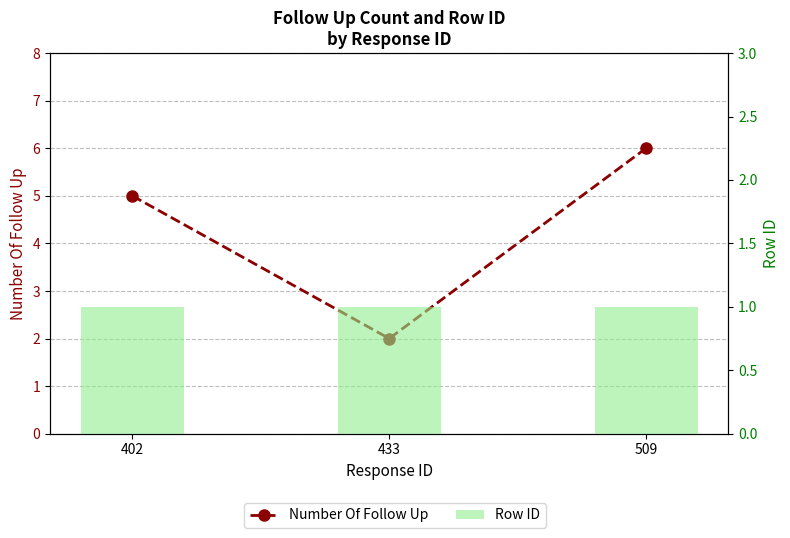

At how many categories does at least one series exceed 2?

2